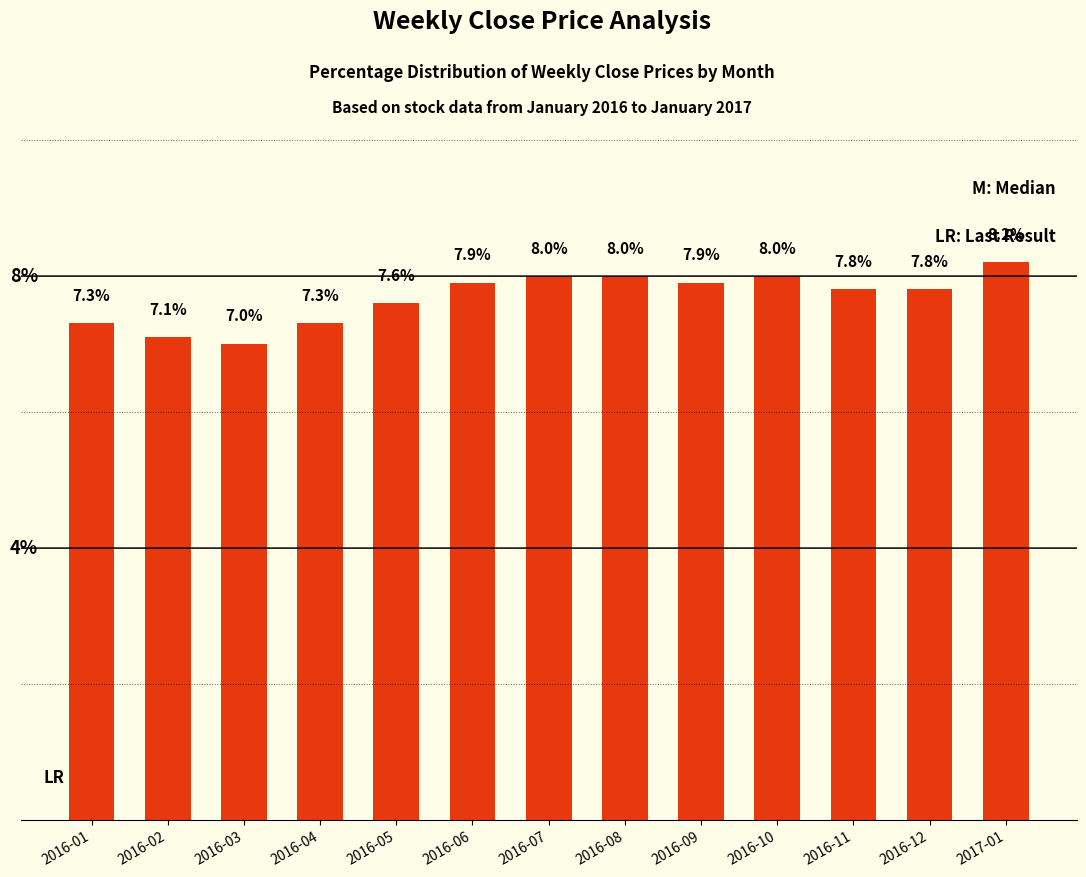

What is the label of the 11th bar from the right?

2016-03